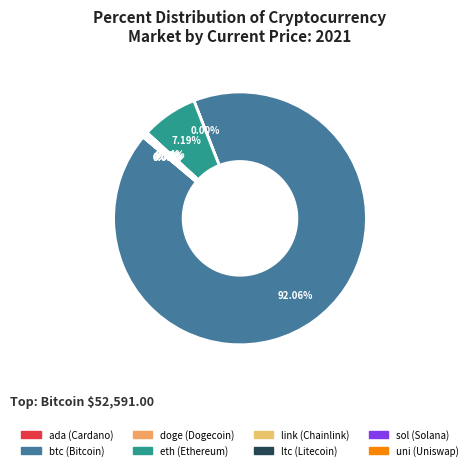

To the nearest percent, what is the combined percentage of ltc and eth?

8%